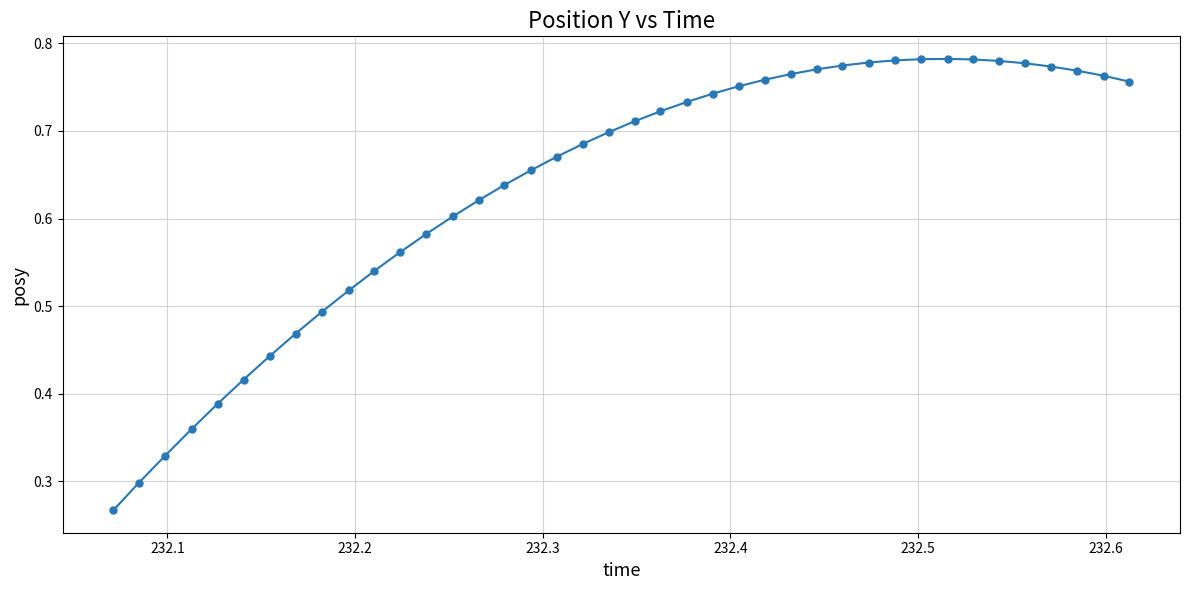

True or false: there are more than 0 points higher than both neighbors.

True